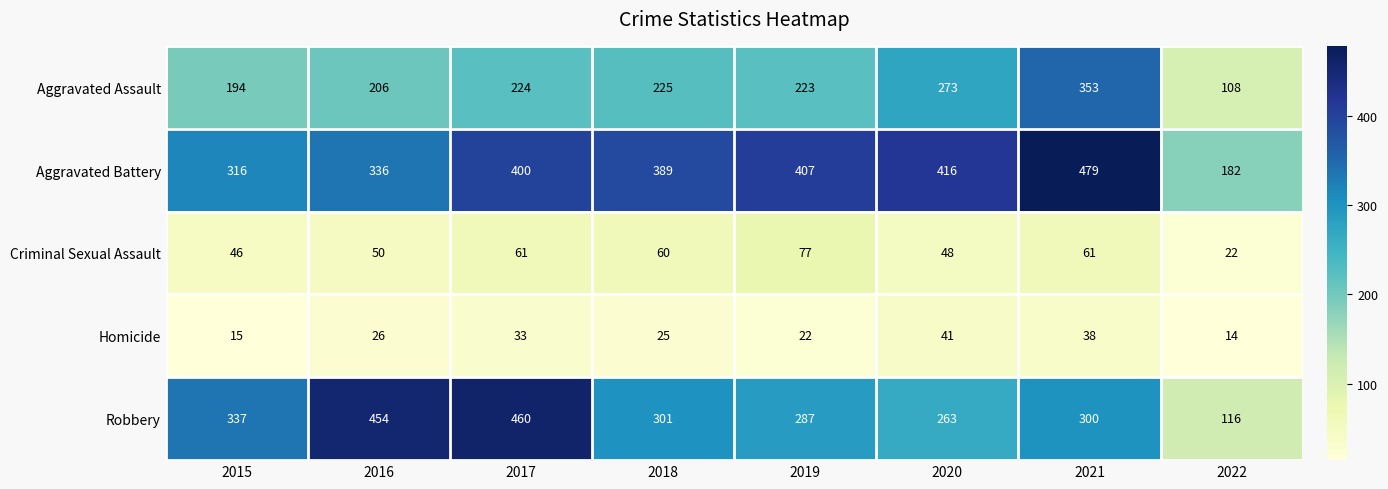

Where is Aggravated Battery nearest to the value 330?

2016